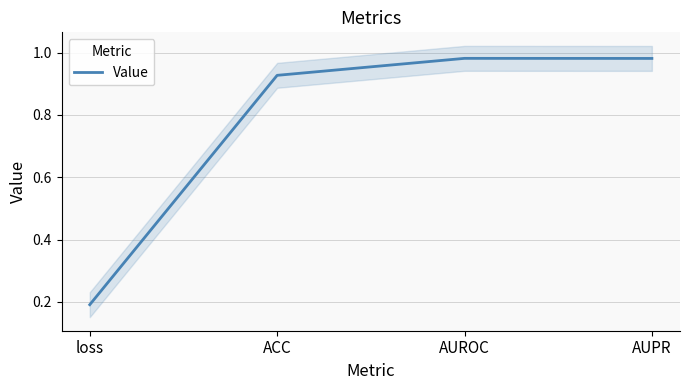

Where is the data nearest to the value 0?

loss